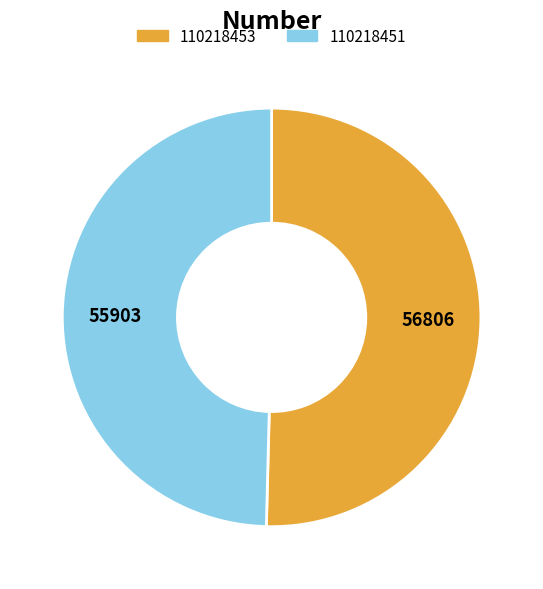

Is it true that 110218451 is 50% of the pie?

True